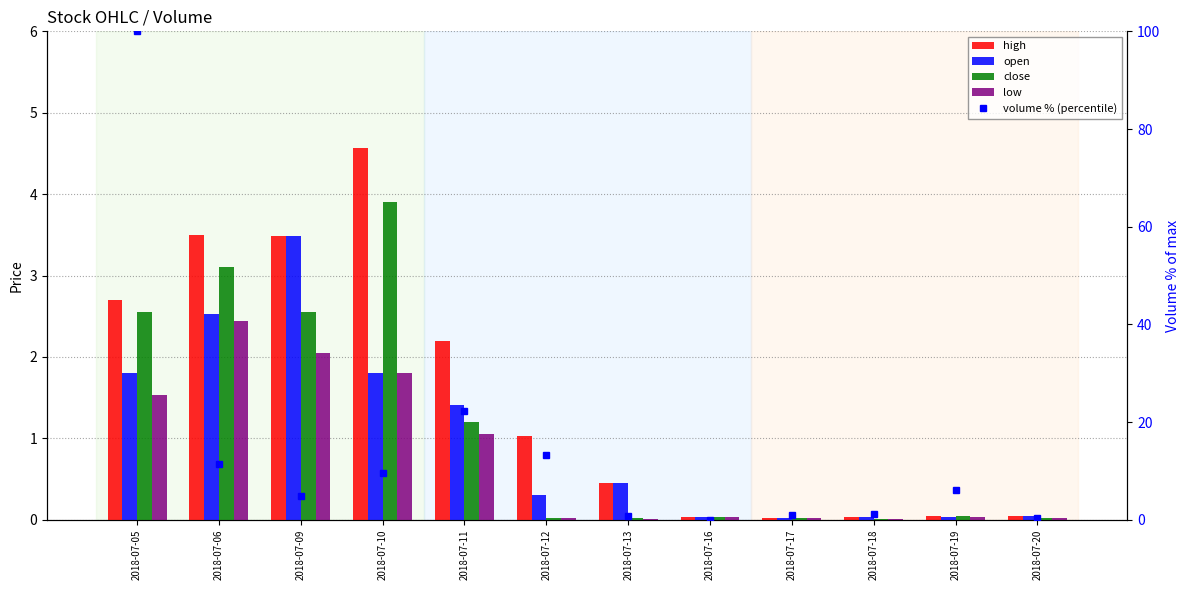

At which category is the sum across all series the highest?

2018-07-05